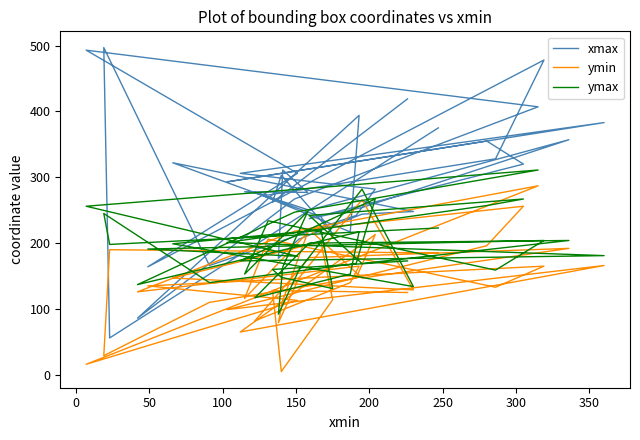

How many categories are shown in the chart?

40